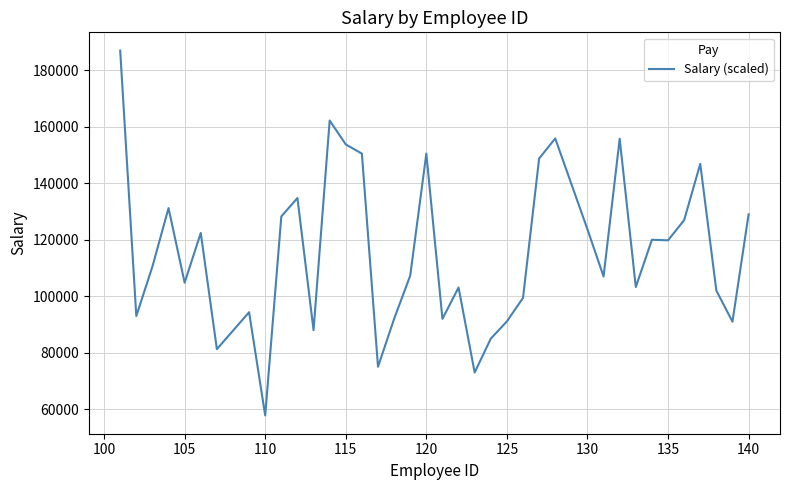

What is the minimum value shown in the chart?

57800